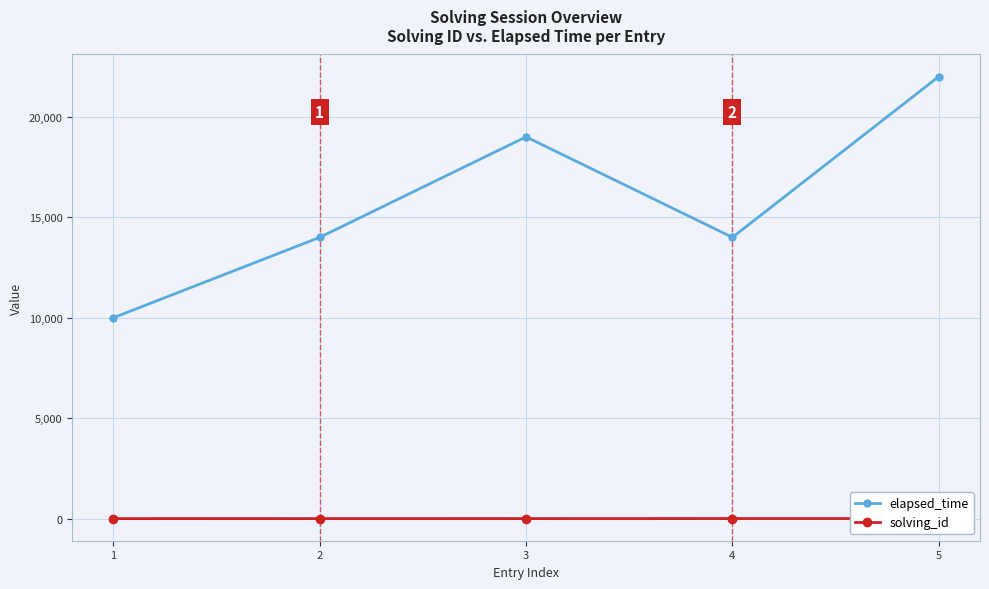

How many series are shown in this chart?

2